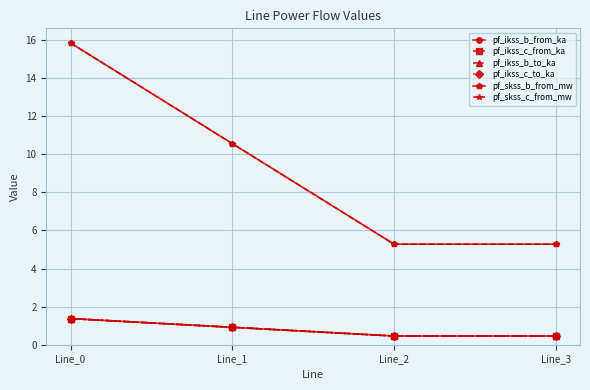

True or false: pf_skss_b_from_mw and pf_ikss_b_to_ka cross at least once.

False